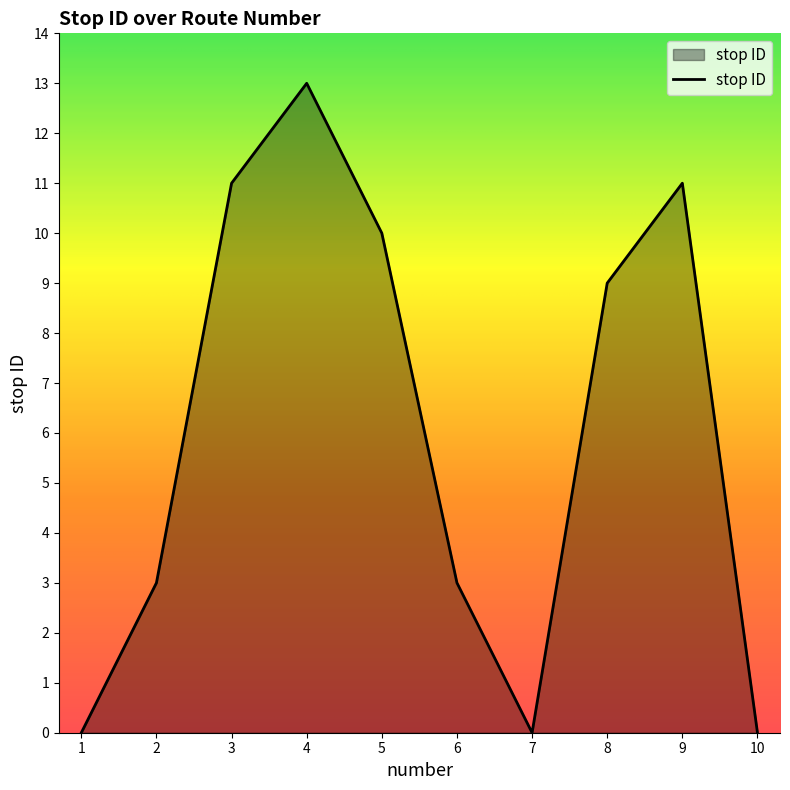

Which category has the highest value across all series?

4